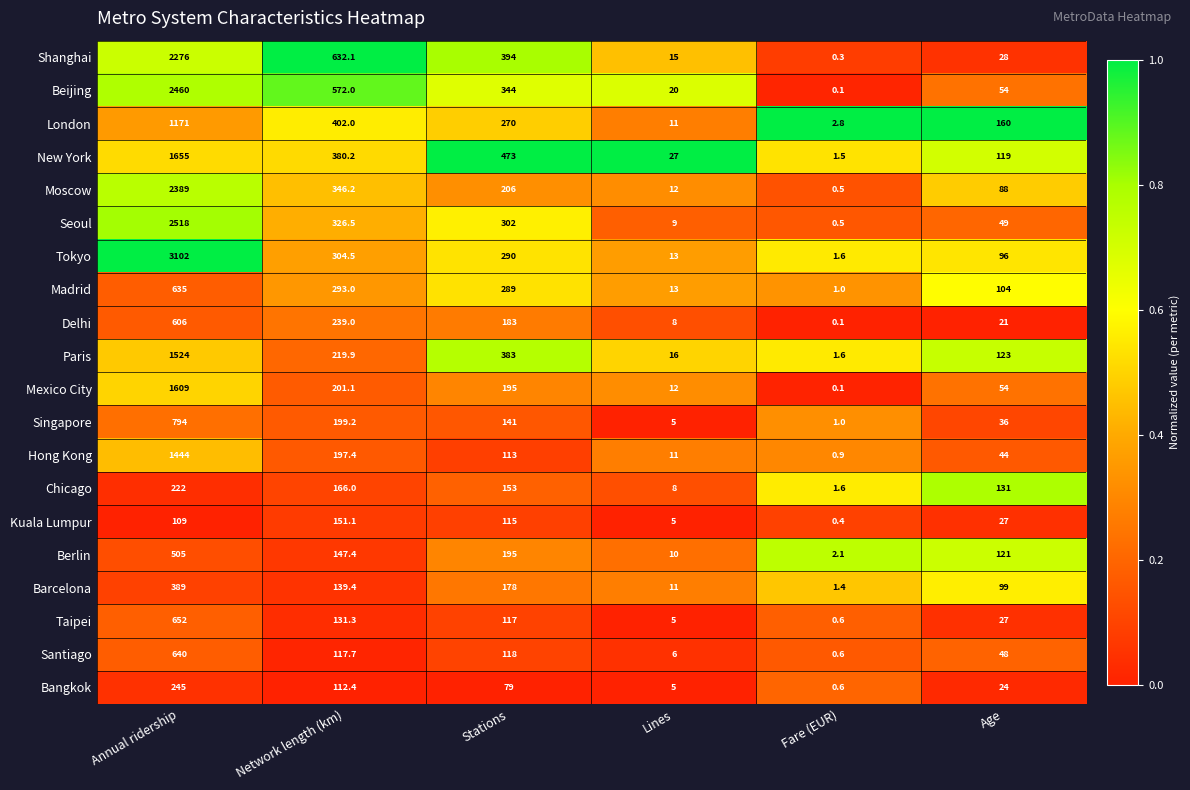

What is the average value of the Mexico City series?

345.2